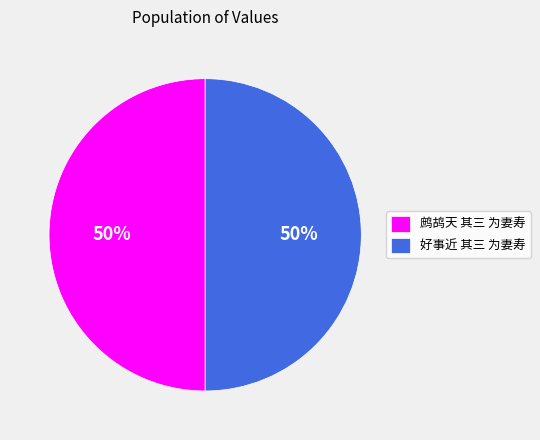

To the nearest percent, what is the average slice percentage?

50%